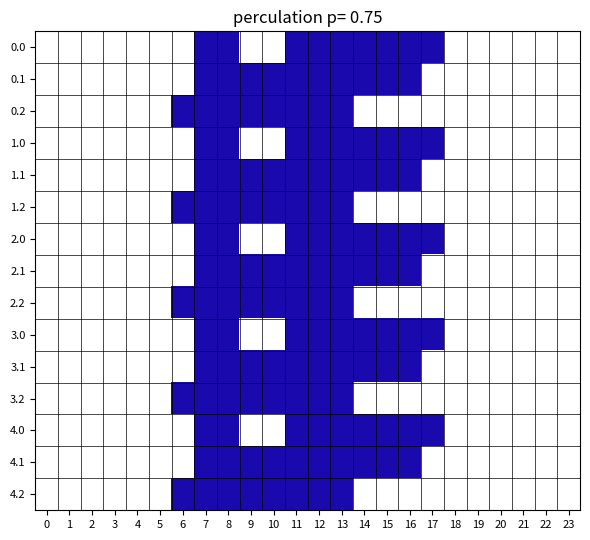

Reading left to right, extract all data points from this chart.

0.0: 0=0	1=0	2=0	3=0	4=0	5=0	6=0	7=1	8=1	9=0	10=0	11=1	12=1	13=1	14=1	15=1	16=1	17=1	18=0	19=0	20=0	21=0	22=0	23=0
0.1: 0=0	1=0	2=0	3=0	4=0	5=0	6=0	7=1	8=1	9=1	10=1	11=1	12=1	13=1	14=1	15=1	16=1	17=0	18=0	19=0	20=0	21=0	22=0	23=0
0.2: 0=0	1=0	2=0	3=0	4=0	5=0	6=1	7=1	8=1	9=1	10=1	11=1	12=1	13=1	14=0	15=0	16=0	17=0	18=0	19=0	20=0	21=0	22=0	23=0
1.0: 0=0	1=0	2=0	3=0	4=0	5=0	6=0	7=1	8=1	9=0	10=0	11=1	12=1	13=1	14=1	15=1	16=1	17=1	18=0	19=0	20=0	21=0	22=0	23=0
1.1: 0=0	1=0	2=0	3=0	4=0	5=0	6=0	7=1	8=1	9=1	10=1	11=1	12=1	13=1	14=1	15=1	16=1	17=0	18=0	19=0	20=0	21=0	22=0	23=0
1.2: 0=0	1=0	2=0	3=0	4=0	5=0	6=1	7=1	8=1	9=1	10=1	11=1	12=1	13=1	14=0	15=0	16=0	17=0	18=0	19=0	20=0	21=0	22=0	23=0
2.0: 0=0	1=0	2=0	3=0	4=0	5=0	6=0	7=1	8=1	9=0	10=0	11=1	12=1	13=1	14=1	15=1	16=1	17=1	18=0	19=0	20=0	21=0	22=0	23=0
2.1: 0=0	1=0	2=0	3=0	4=0	5=0	6=0	7=1	8=1	9=1	10=1	11=1	12=1	13=1	14=1	15=1	16=1	17=0	18=0	19=0	20=0	21=0	22=0	23=0
2.2: 0=0	1=0	2=0	3=0	4=0	5=0	6=1	7=1	8=1	9=1	10=1	11=1	12=1	13=1	14=0	15=0	16=0	17=0	18=0	19=0	20=0	21=0	22=0	23=0
3.0: 0=0	1=0	2=0	3=0	4=0	5=0	6=0	7=1	8=1	9=0	10=0	11=1	12=1	13=1	14=1	15=1	16=1	17=1	18=0	19=0	20=0	21=0	22=0	23=0
3.1: 0=0	1=0	2=0	3=0	4=0	5=0	6=0	7=1	8=1	9=1	10=1	11=1	12=1	13=1	14=1	15=1	16=1	17=0	18=0	19=0	20=0	21=0	22=0	23=0
3.2: 0=0	1=0	2=0	3=0	4=0	5=0	6=1	7=1	8=1	9=1	10=1	11=1	12=1	13=1	14=0	15=0	16=0	17=0	18=0	19=0	20=0	21=0	22=0	23=0
4.0: 0=0	1=0	2=0	3=0	4=0	5=0	6=0	7=1	8=1	9=0	10=0	11=1	12=1	13=1	14=1	15=1	16=1	17=1	18=0	19=0	20=0	21=0	22=0	23=0
4.1: 0=0	1=0	2=0	3=0	4=0	5=0	6=0	7=1	8=1	9=1	10=1	11=1	12=1	13=1	14=1	15=1	16=1	17=0	18=0	19=0	20=0	21=0	22=0	23=0
4.2: 0=0	1=0	2=0	3=0	4=0	5=0	6=1	7=1	8=1	9=1	10=1	11=1	12=1	13=1	14=0	15=0	16=0	17=0	18=0	19=0	20=0	21=0	22=0	23=0